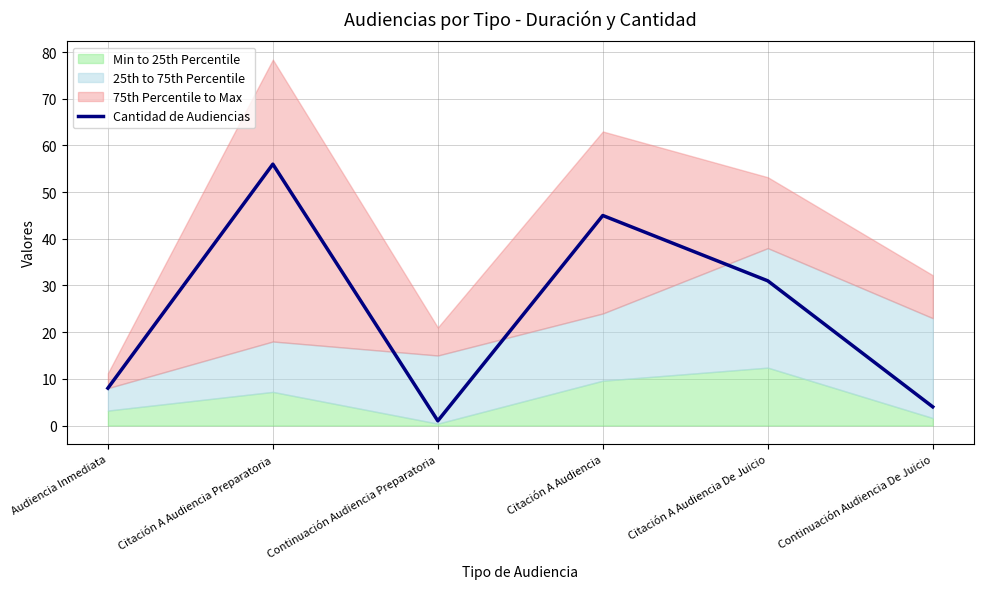

The value at Citación A Audiencia is 21. True or false?

False